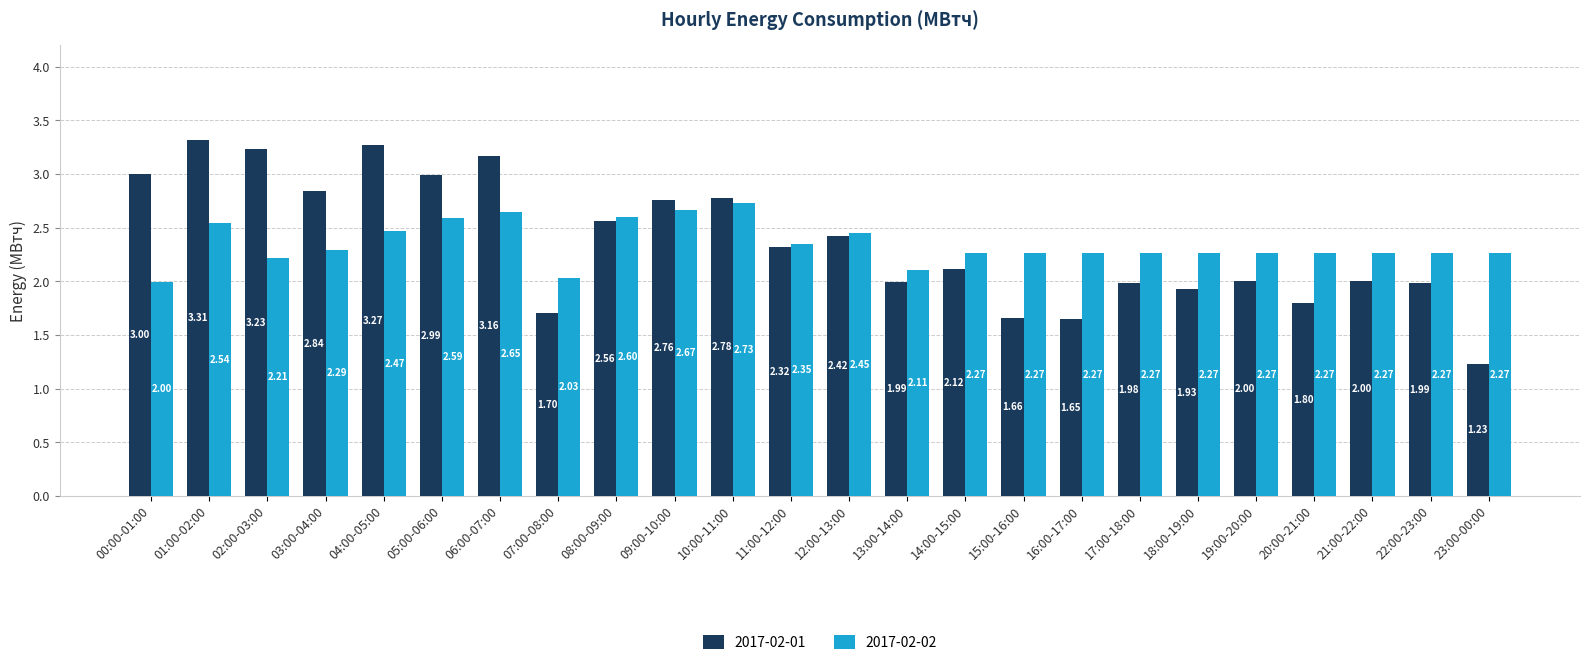

At which category is the sum across all series the highest?

01:00-02:00